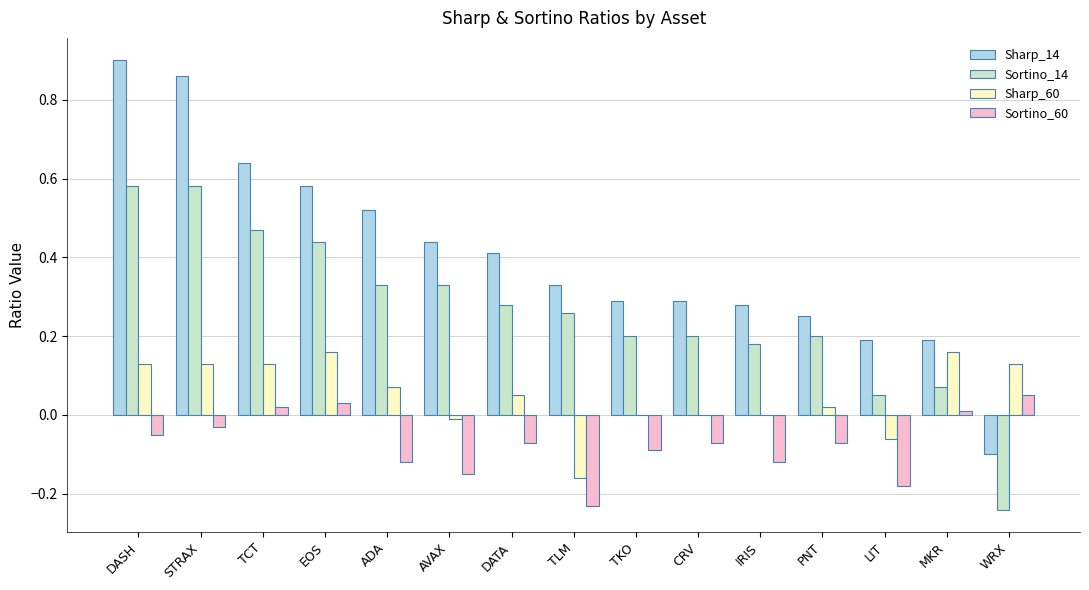

Between STRAX and TKO, which series saw the biggest shift?

Sharp_14